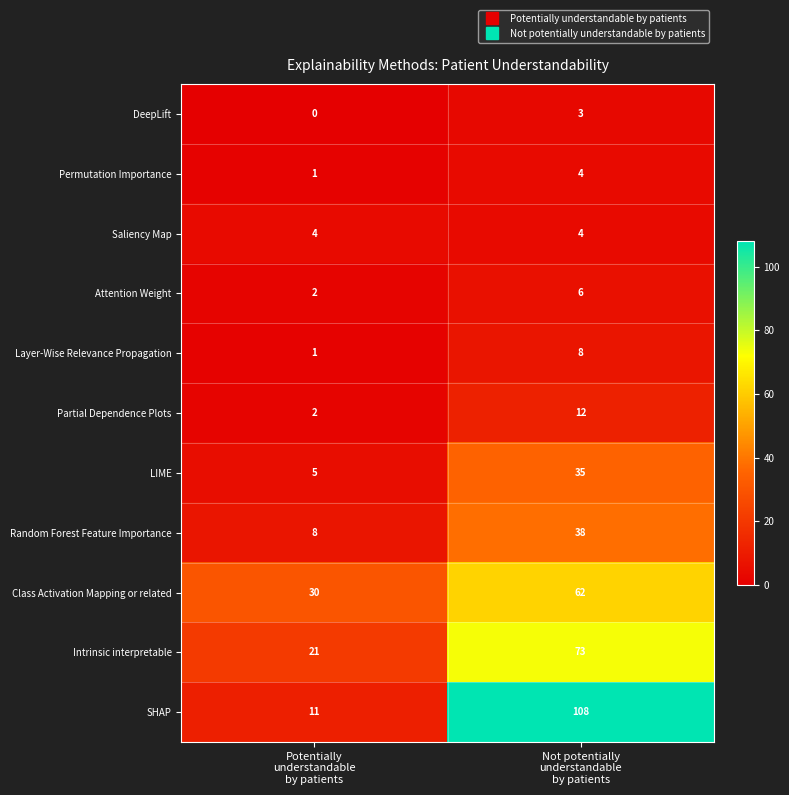

Which series has the largest total across all categories?

SHAP